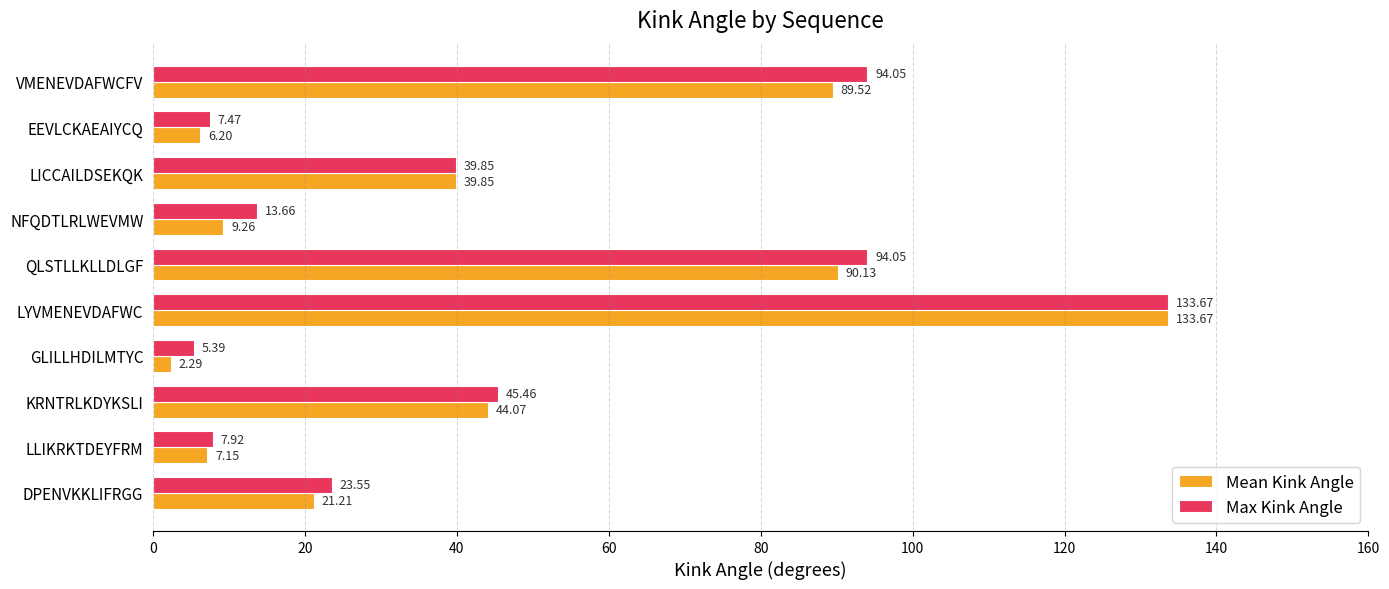

How many values in the Max Kink Angle series are below 39?

5